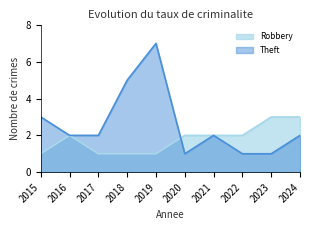

Which category has the lowest value in the Theft series?

2020